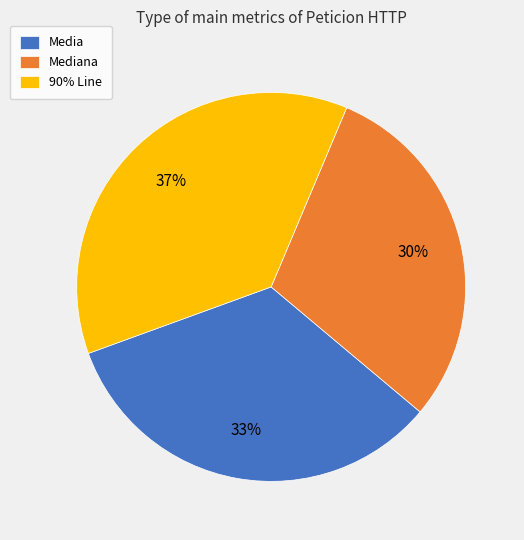

Rank the categories by value from highest to lowest.

90% Line, Media, Mediana